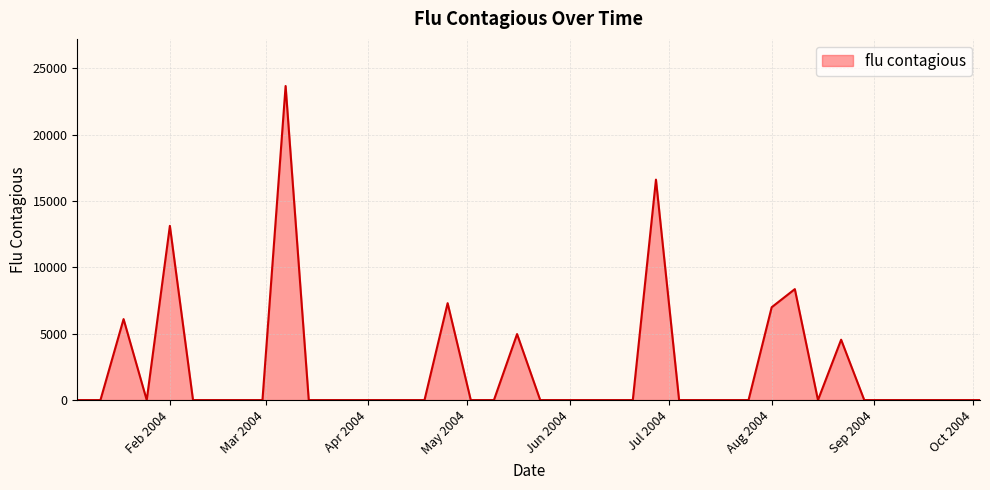

What is the difference between the maximum and minimum values?

23671.8